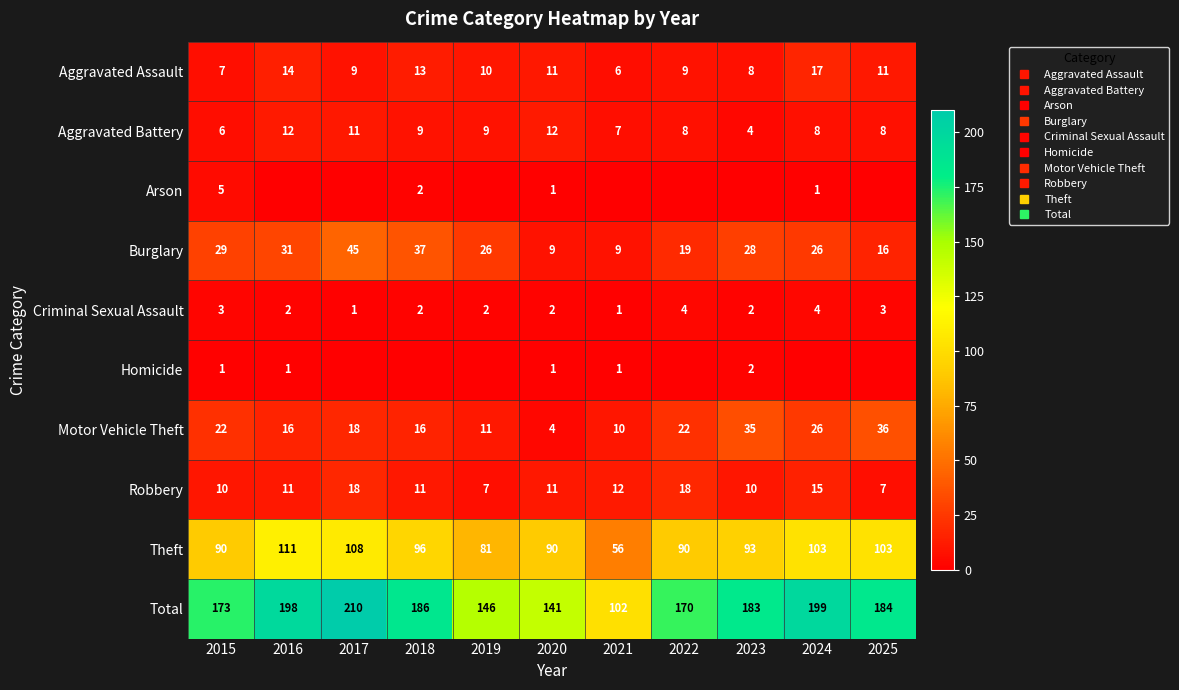

Rank the categories by Arson value from highest to lowest.

2015, 2018, 2020, 2024, 2016, 2017, 2019, 2021, 2022, 2023, 2025